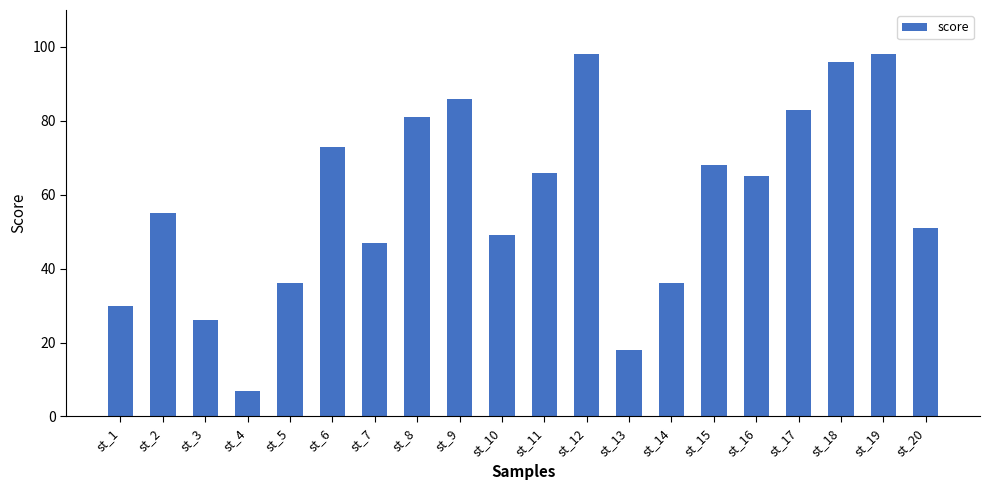

Where does the data first go above 65?

st_6